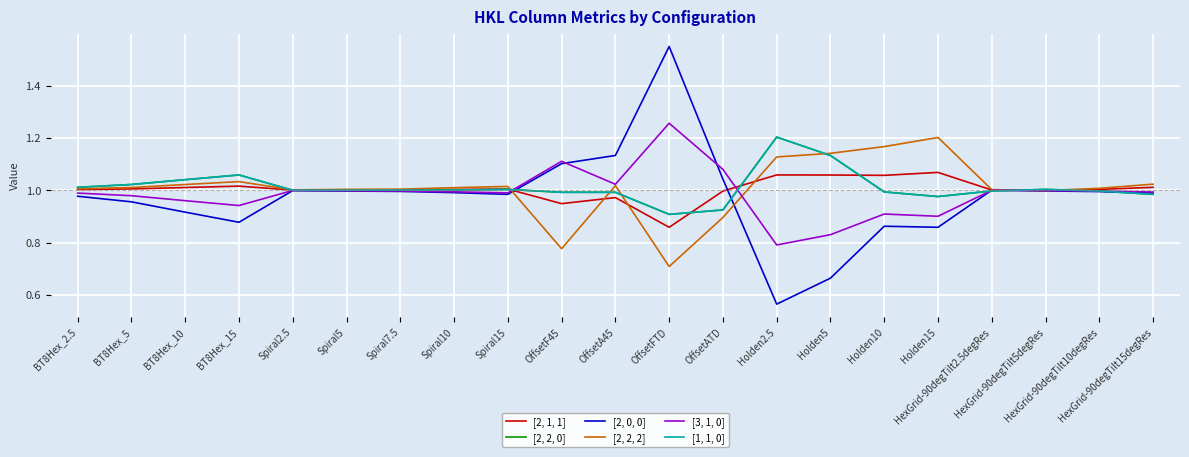

Does the chart have visible grid lines?

Yes